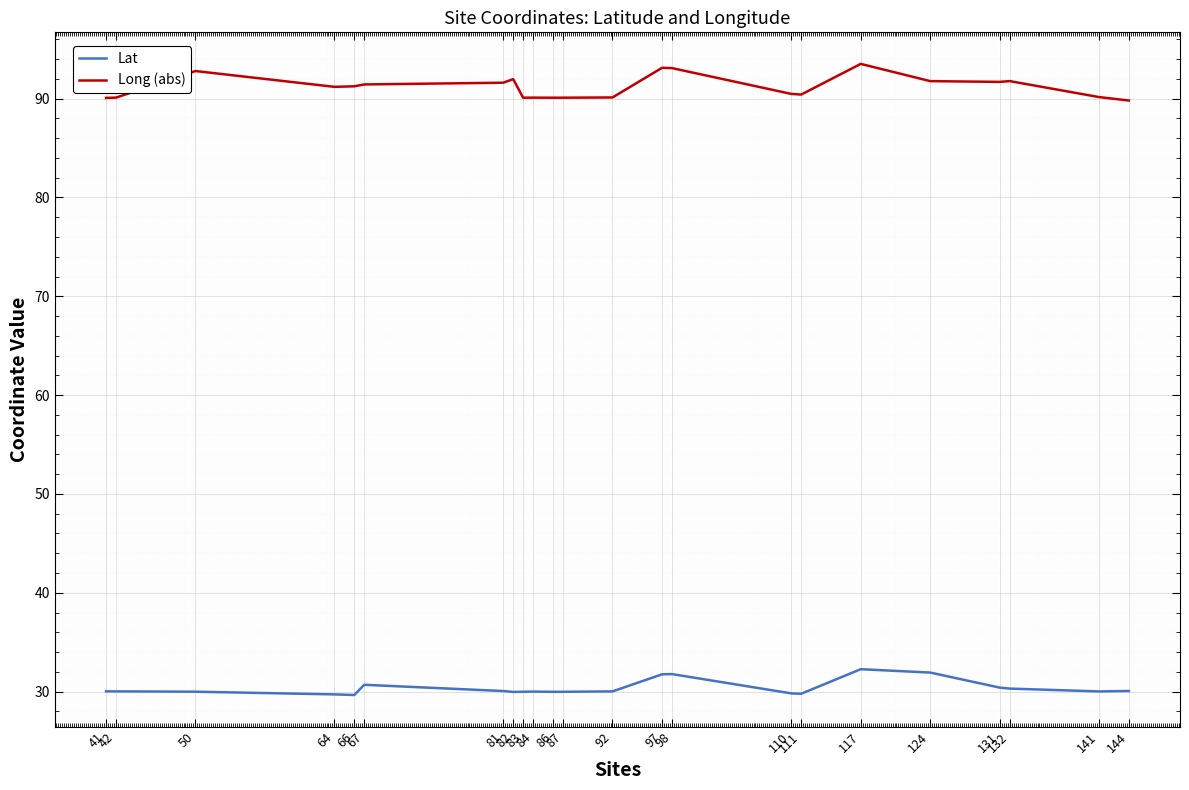

How many distinct data groups are displayed?

2